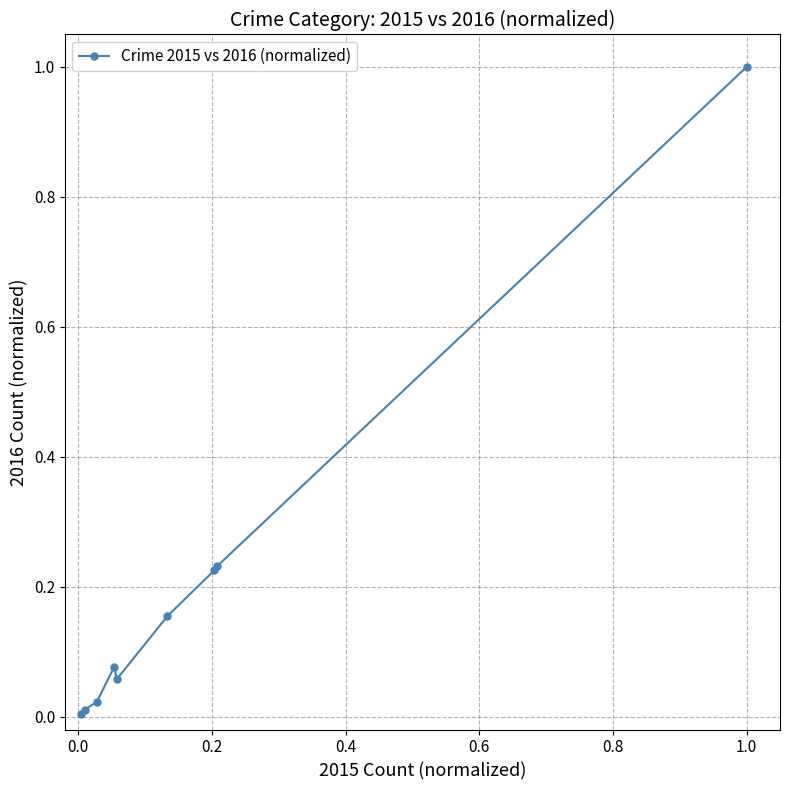

What is the sum of all values?

1.8